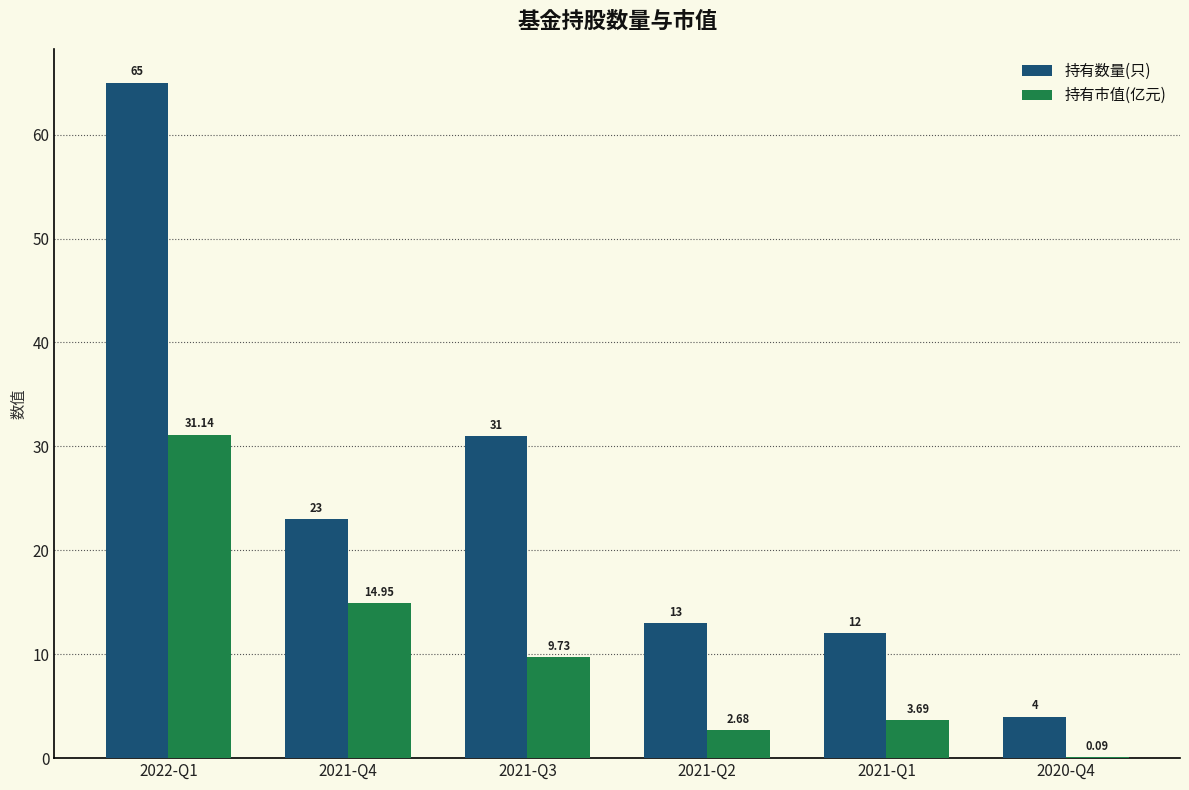

Count the number of data series in this chart.

2